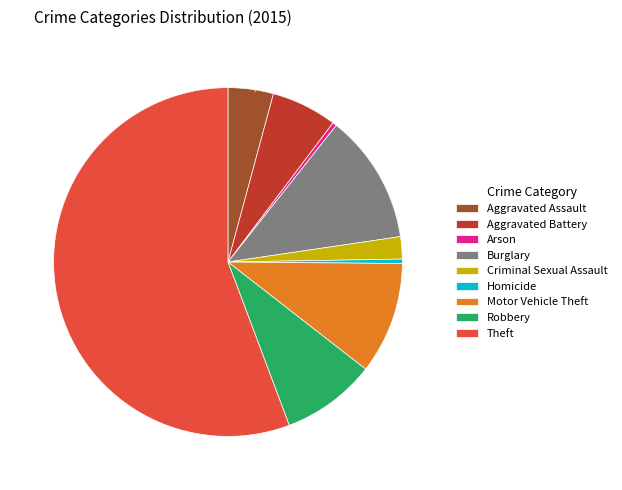

Does Theft account for over 50% of the chart?

Yes